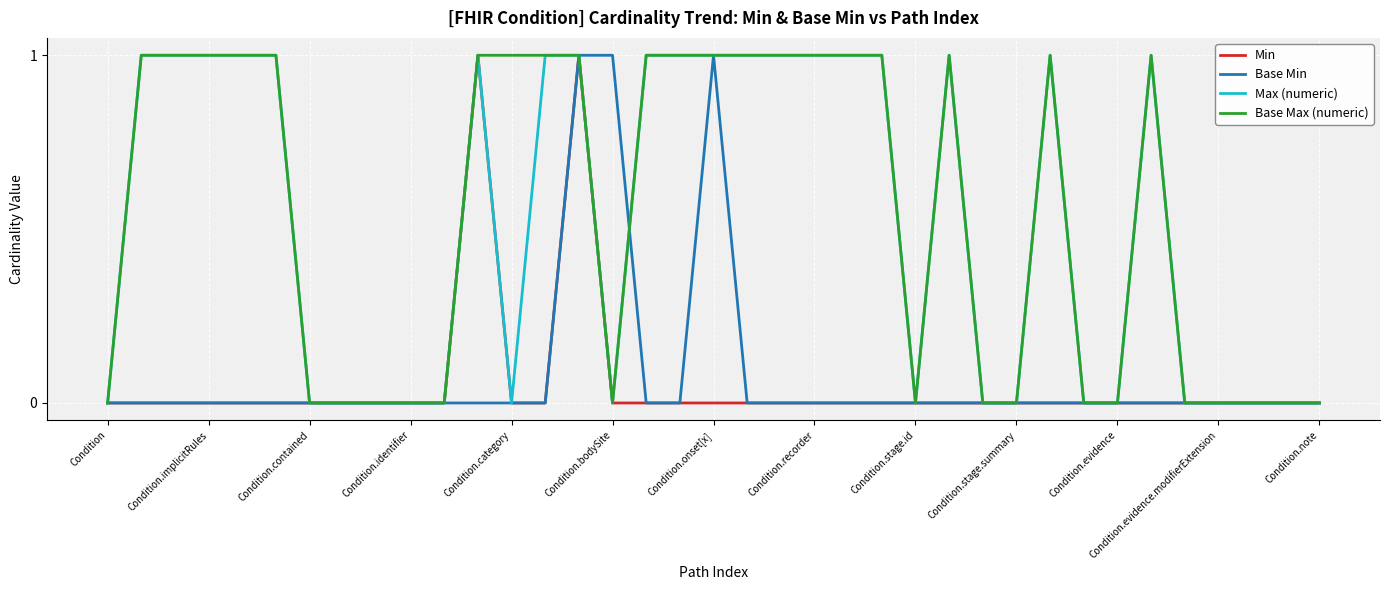

Is this an area chart (filled region under the line)?

No